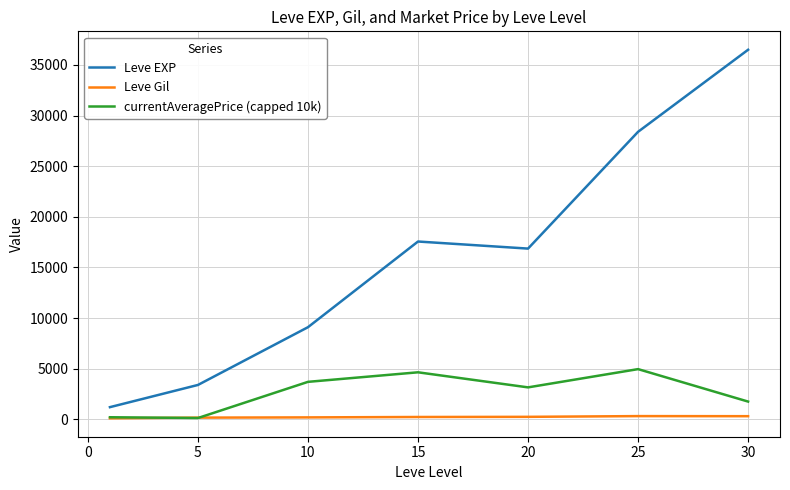

Rank the series by their maximum value, from highest to lowest.

Leve EXP, currentAveragePrice (capped 10k), Leve Gil